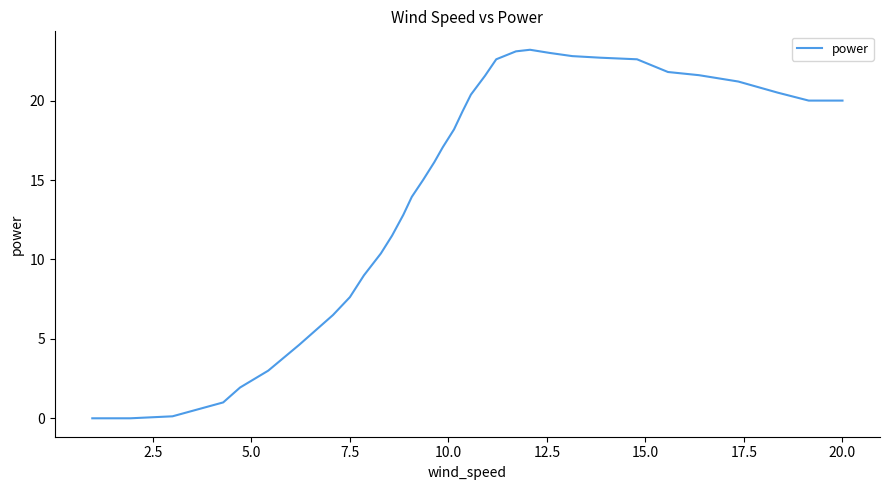

What is the maximum value shown in the chart?

23.2